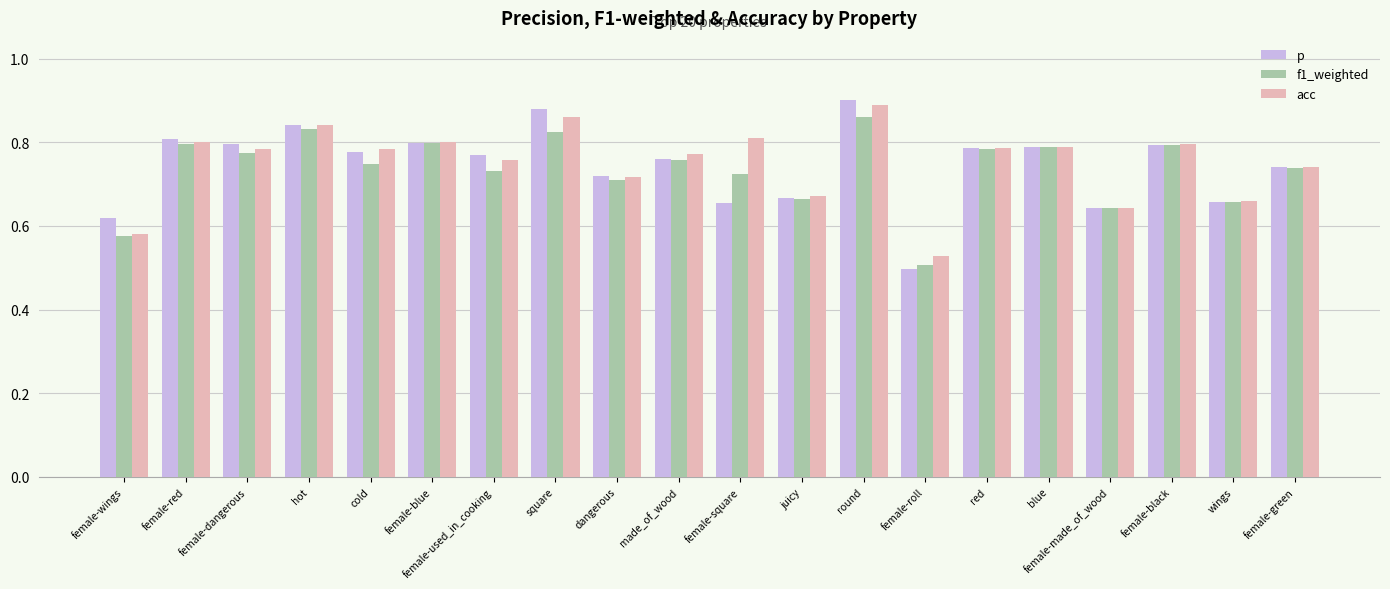

At which label does acc reach its peak?

round